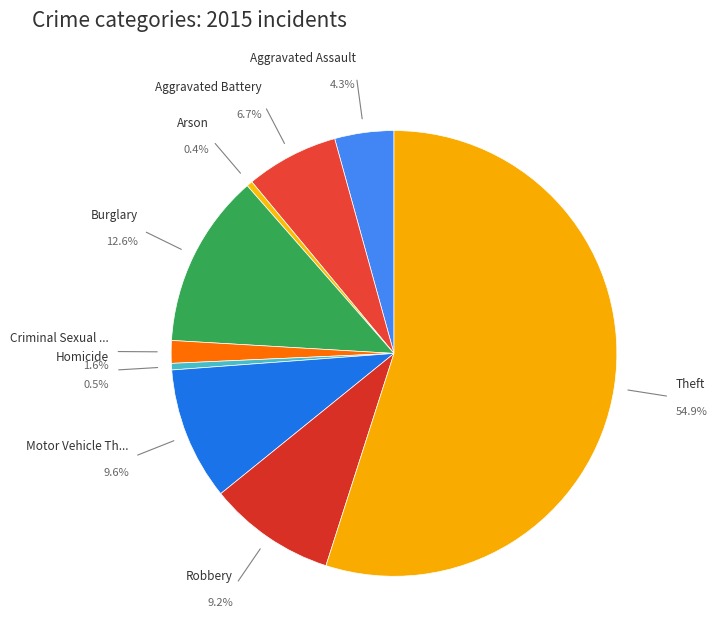

Does Theft represent more than half of the total?

Yes